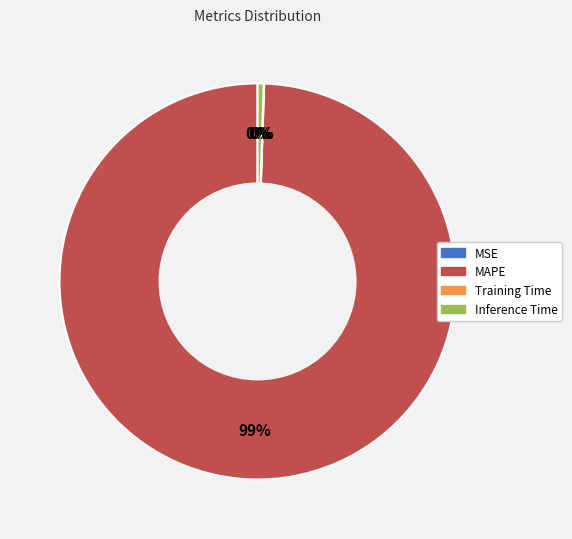

Does MAPE represent more than half of the total?

Yes